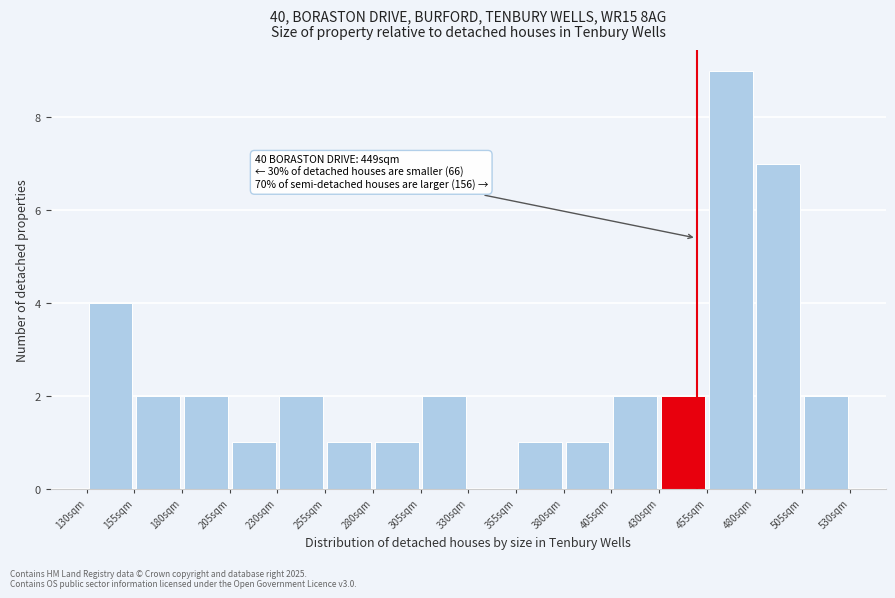

Over which range of the x-axis is the bar tallest?

455 to 480